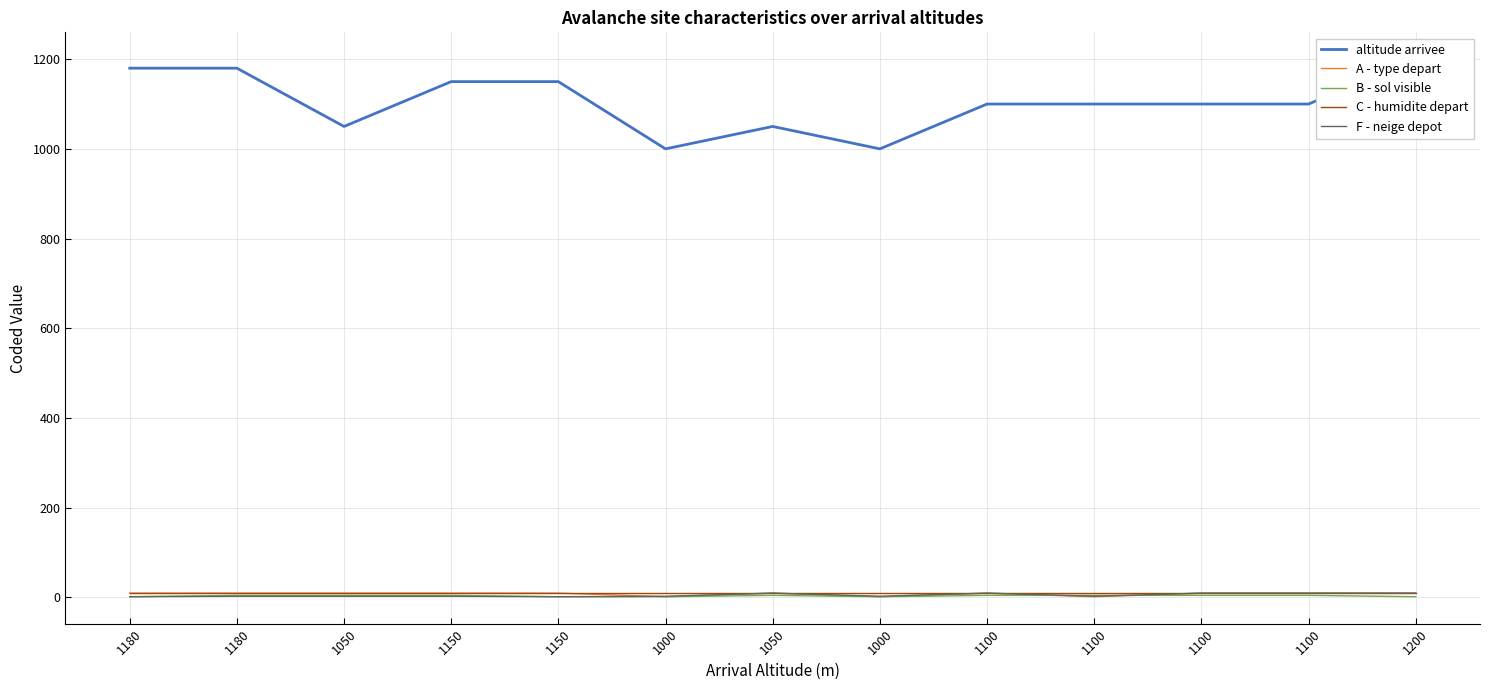

Is this an area chart (filled region under the line)?

No